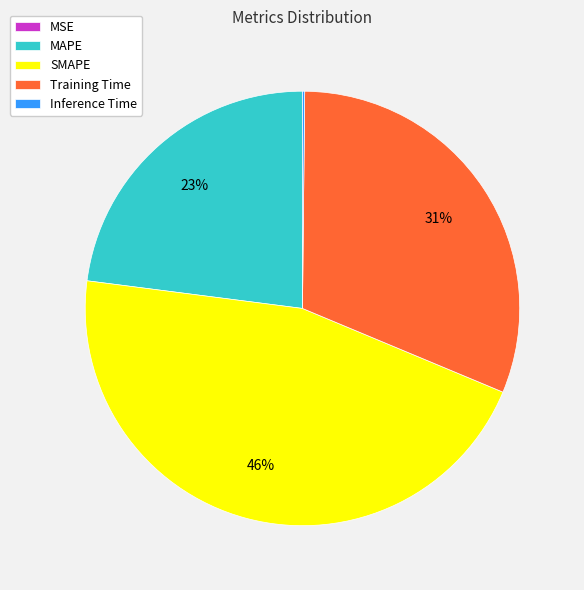

The SMAPE slice represents 46% of the pie. True or false?

True